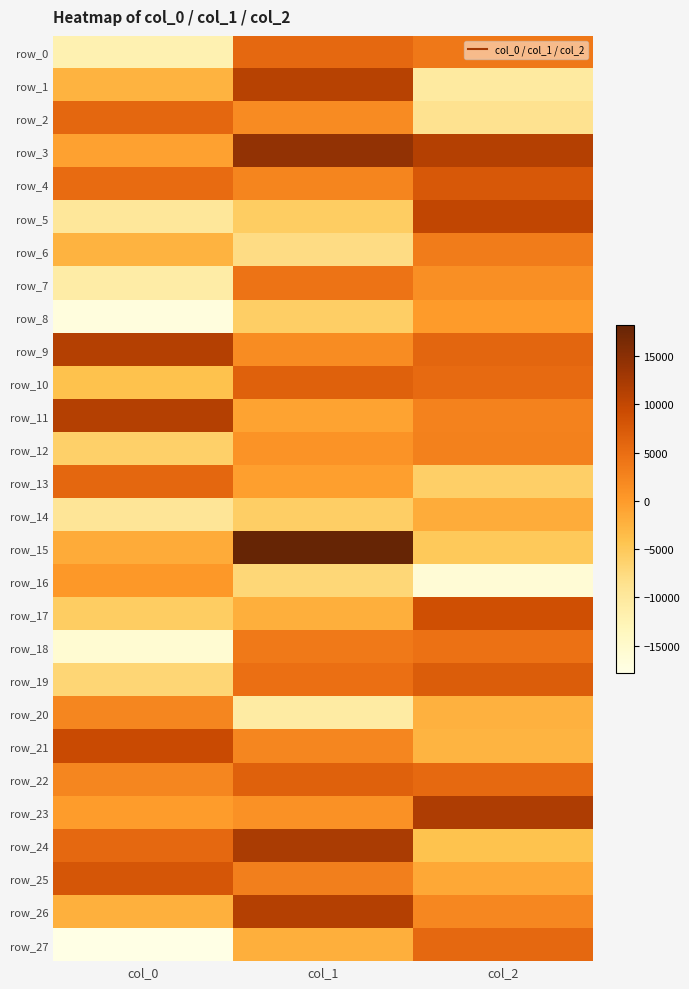

True or false: row_13 has a value of 5750.1 at col_0.

True